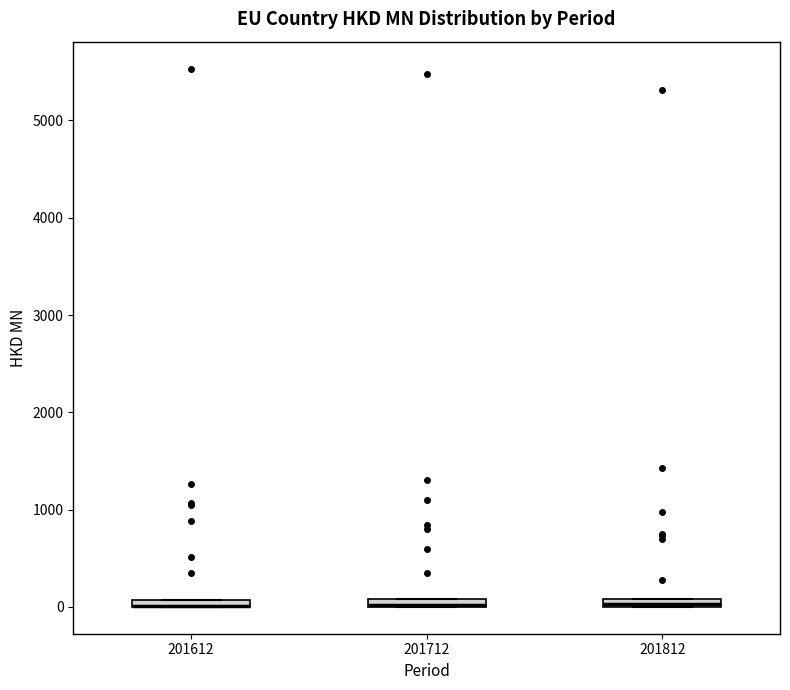

Where is the lower edge of the box at x = 201812 on the y-axis? The values are not printed on the chart, so give them approximately, as read against the axis.

0